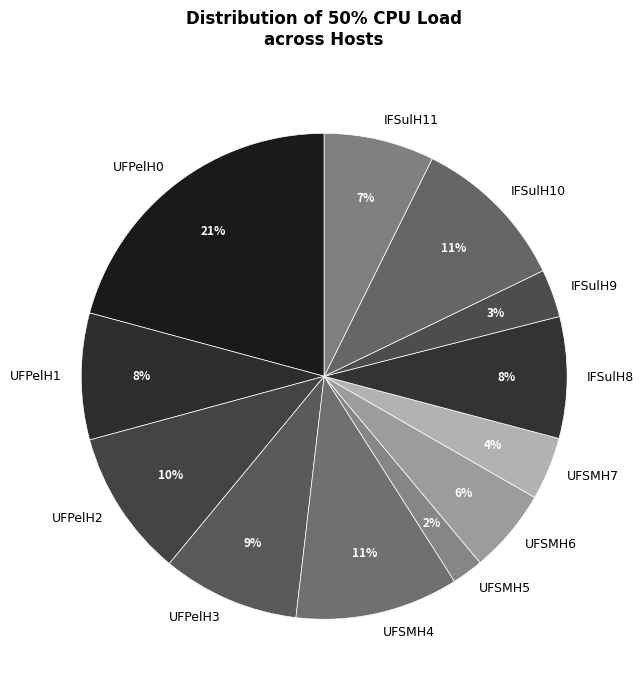

True or false: UFPelH2 accounts for 10% of the total.

True